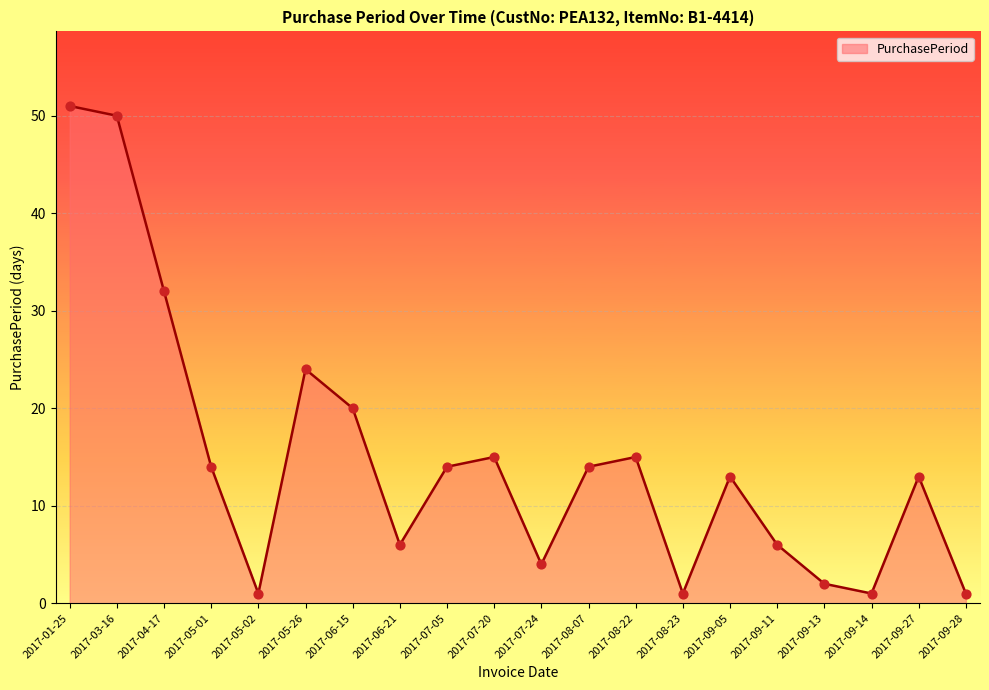

Which has a higher value, 2017-09-05 or 2017-09-11?

2017-09-05